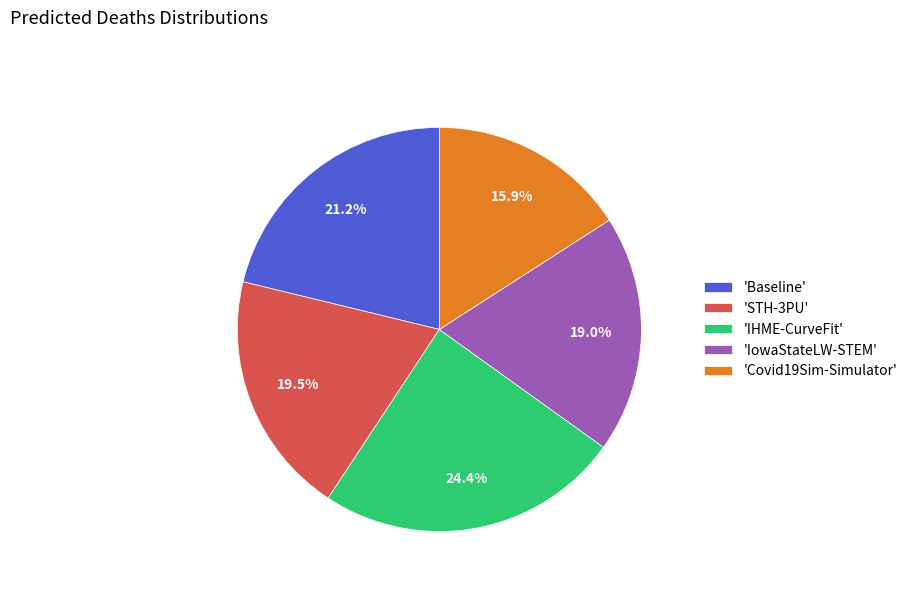

How much of the chart is everything except 'STH-3PU'?

80.5%